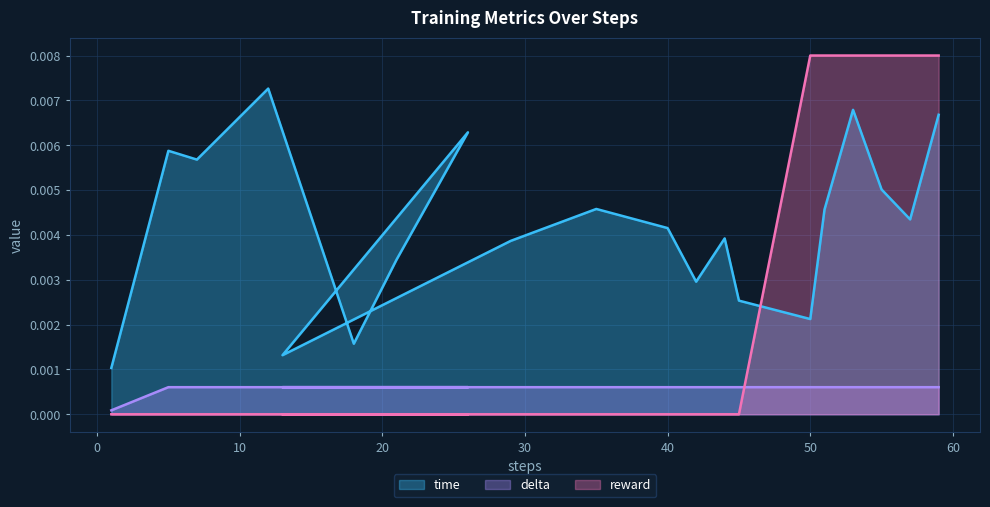

Between 1 and 26, which is larger?

26